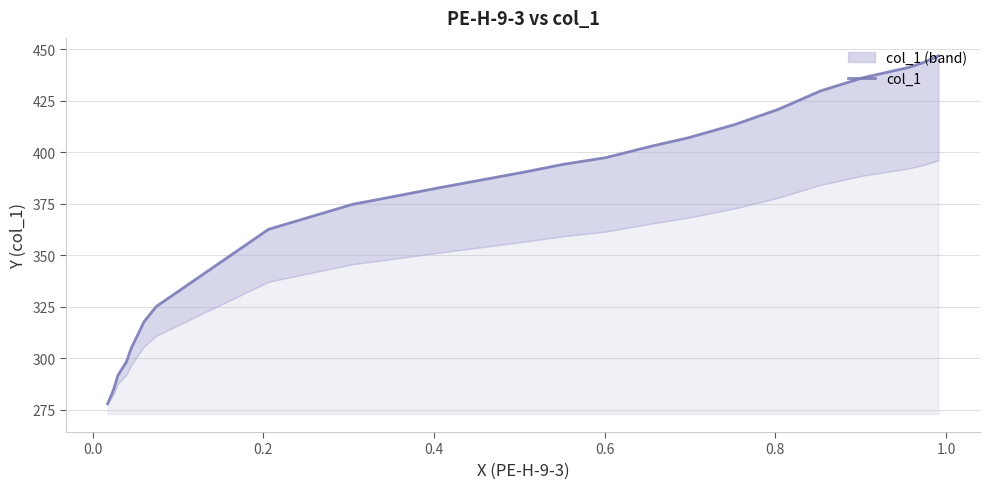

What is the difference between the maximum and minimum values?

168.8